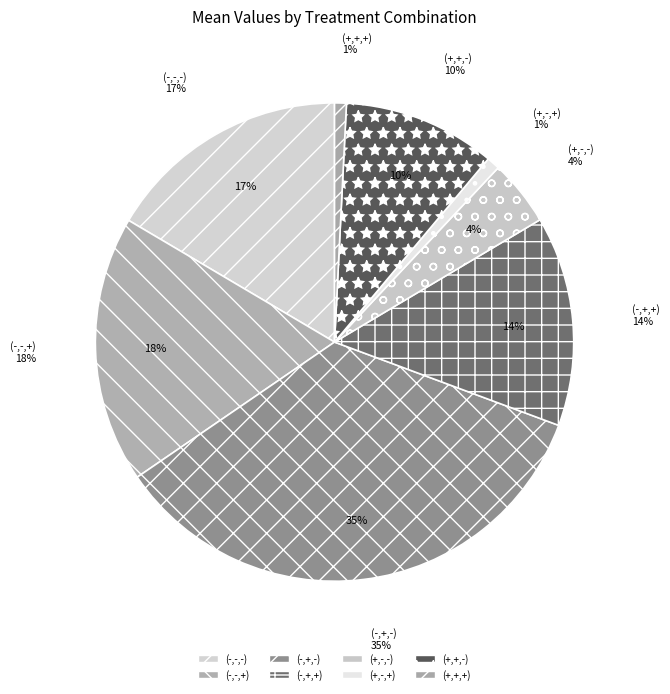

Do (-,-,-) and (-,-,+) together represent more than half of the pie?

No